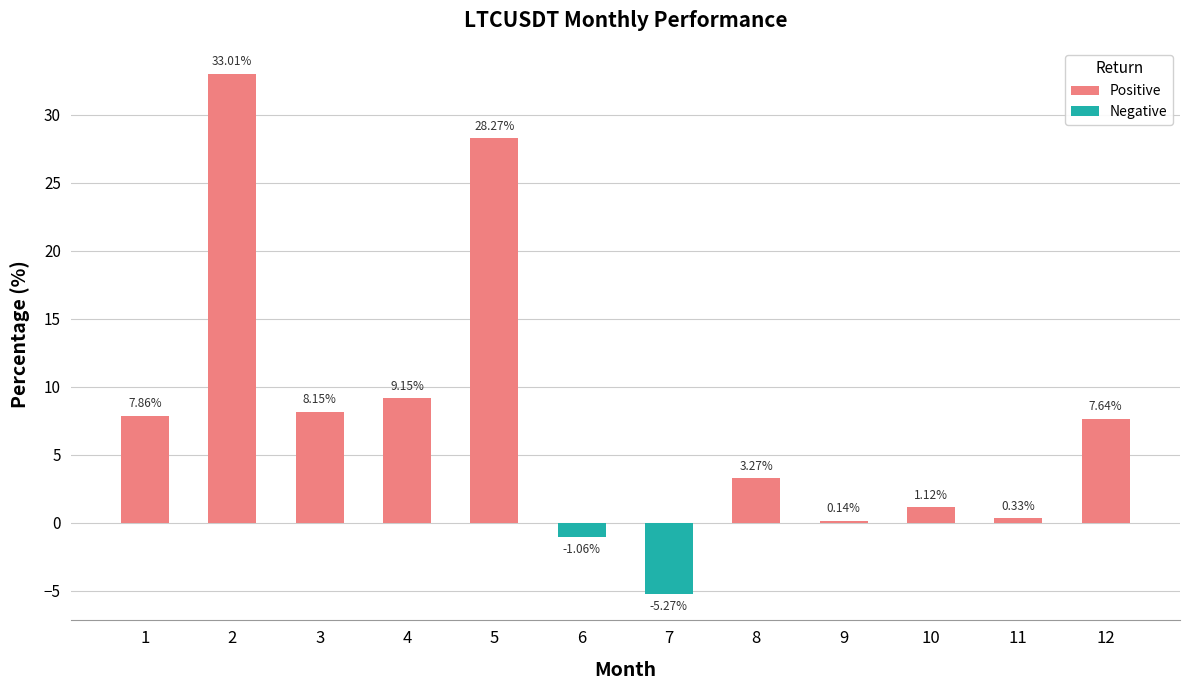

Which has a higher value, 10 or 5?

5